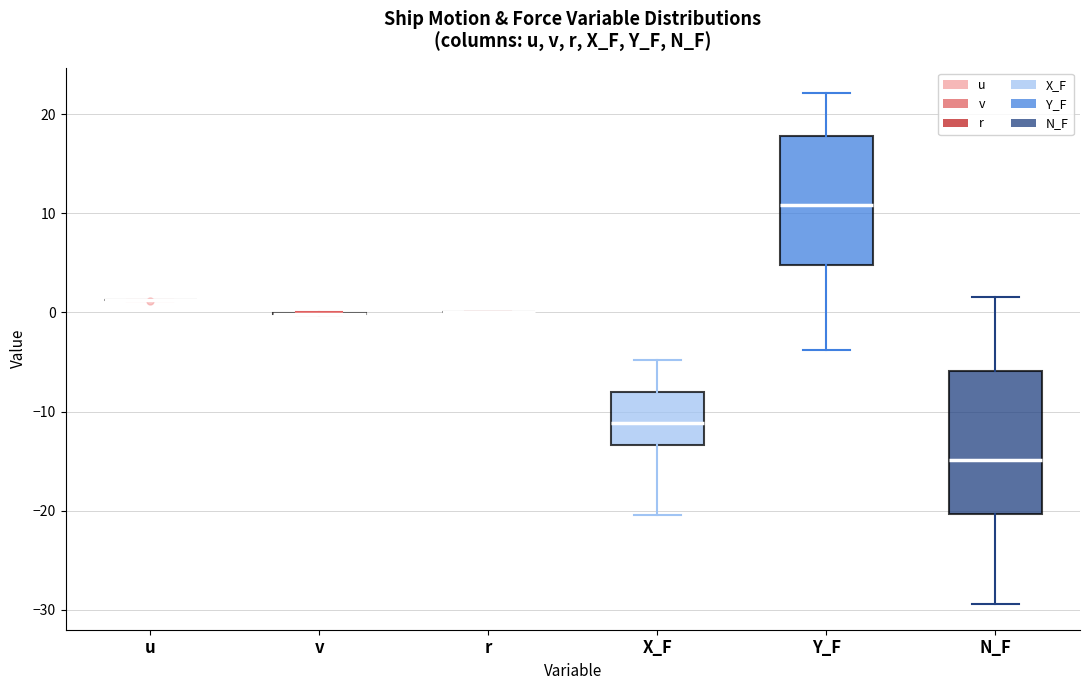

Reading left to right, transcribe this box plot: for each box, give where its median line is, the range the box spans, and where its two whiskers end, as read against the y-axis. The values are not printed on the chart, so give them approximately, as read against the axis.

u: box collapsed to a line at 1, whiskers 1 to 1
v: box collapsed to a line at 0, whiskers 0 to 0
r: box collapsed to a line at 0, whiskers 0 to 0
X_F: median -11, box -13 to -8, whiskers -20 to -5
Y_F: median 11, box 5 to 18, whiskers -4 to 22
N_F: median -15, box -20 to -6, whiskers -29 to 2